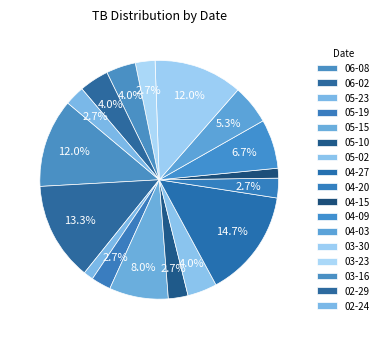

How many slices are in this pie chart?

17